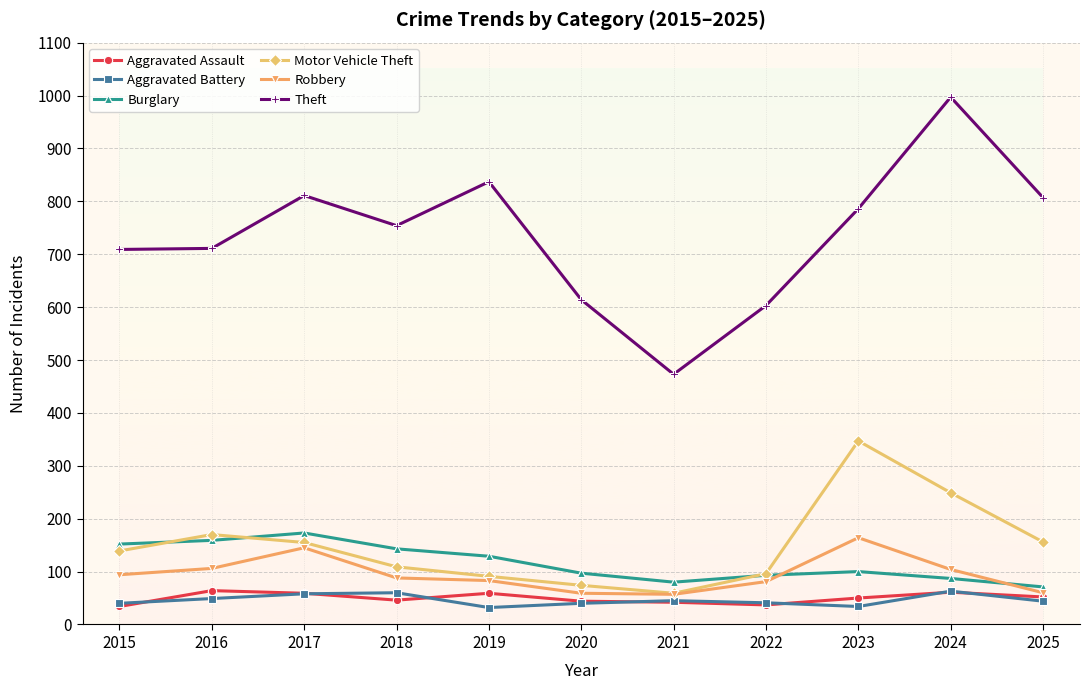

Is it true that Aggravated Battery equals 16 at 2016?

False